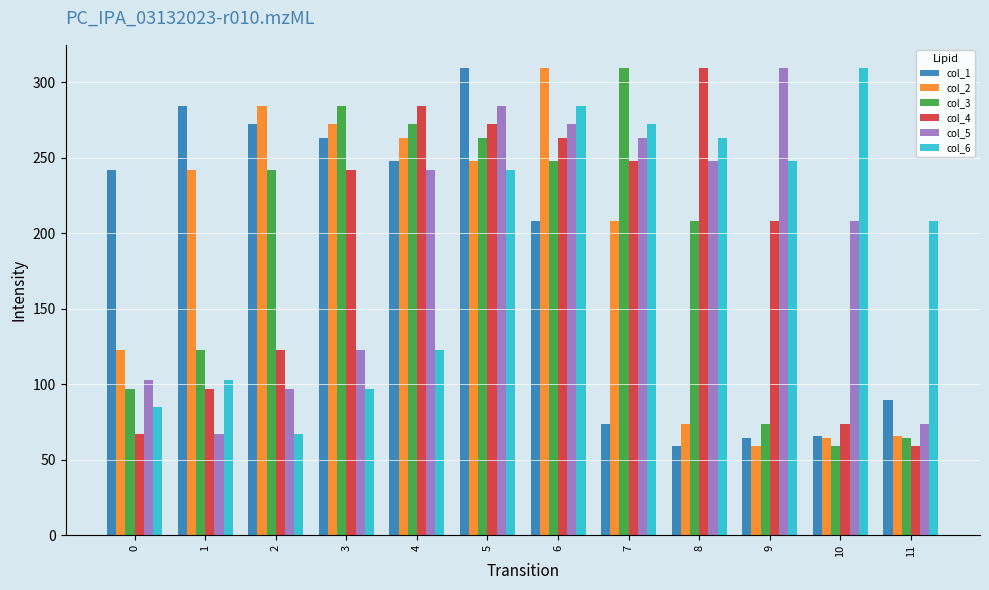

The col_3 series shows 73.7 at 9. True or false?

True